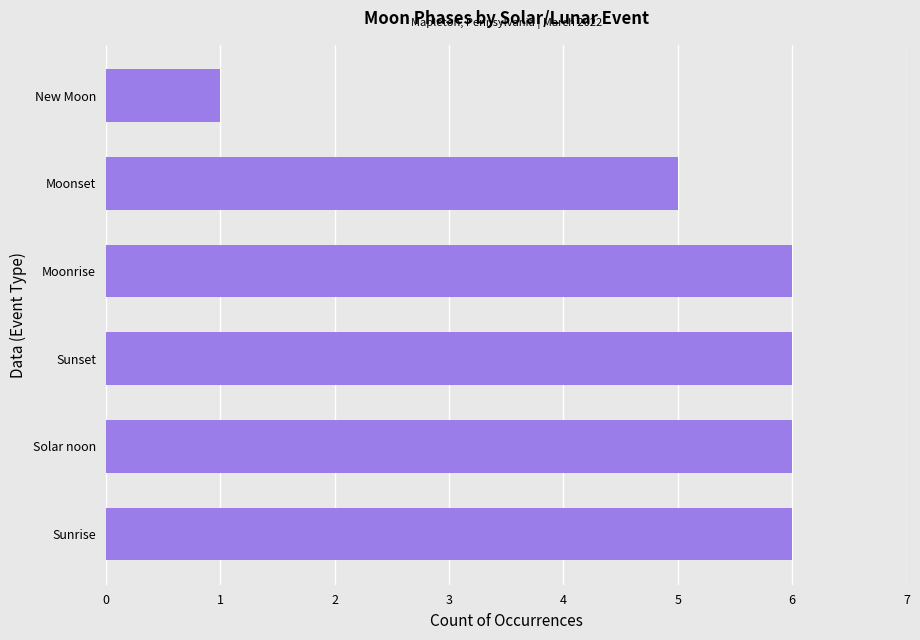

What is the difference between the maximum and minimum values?

5